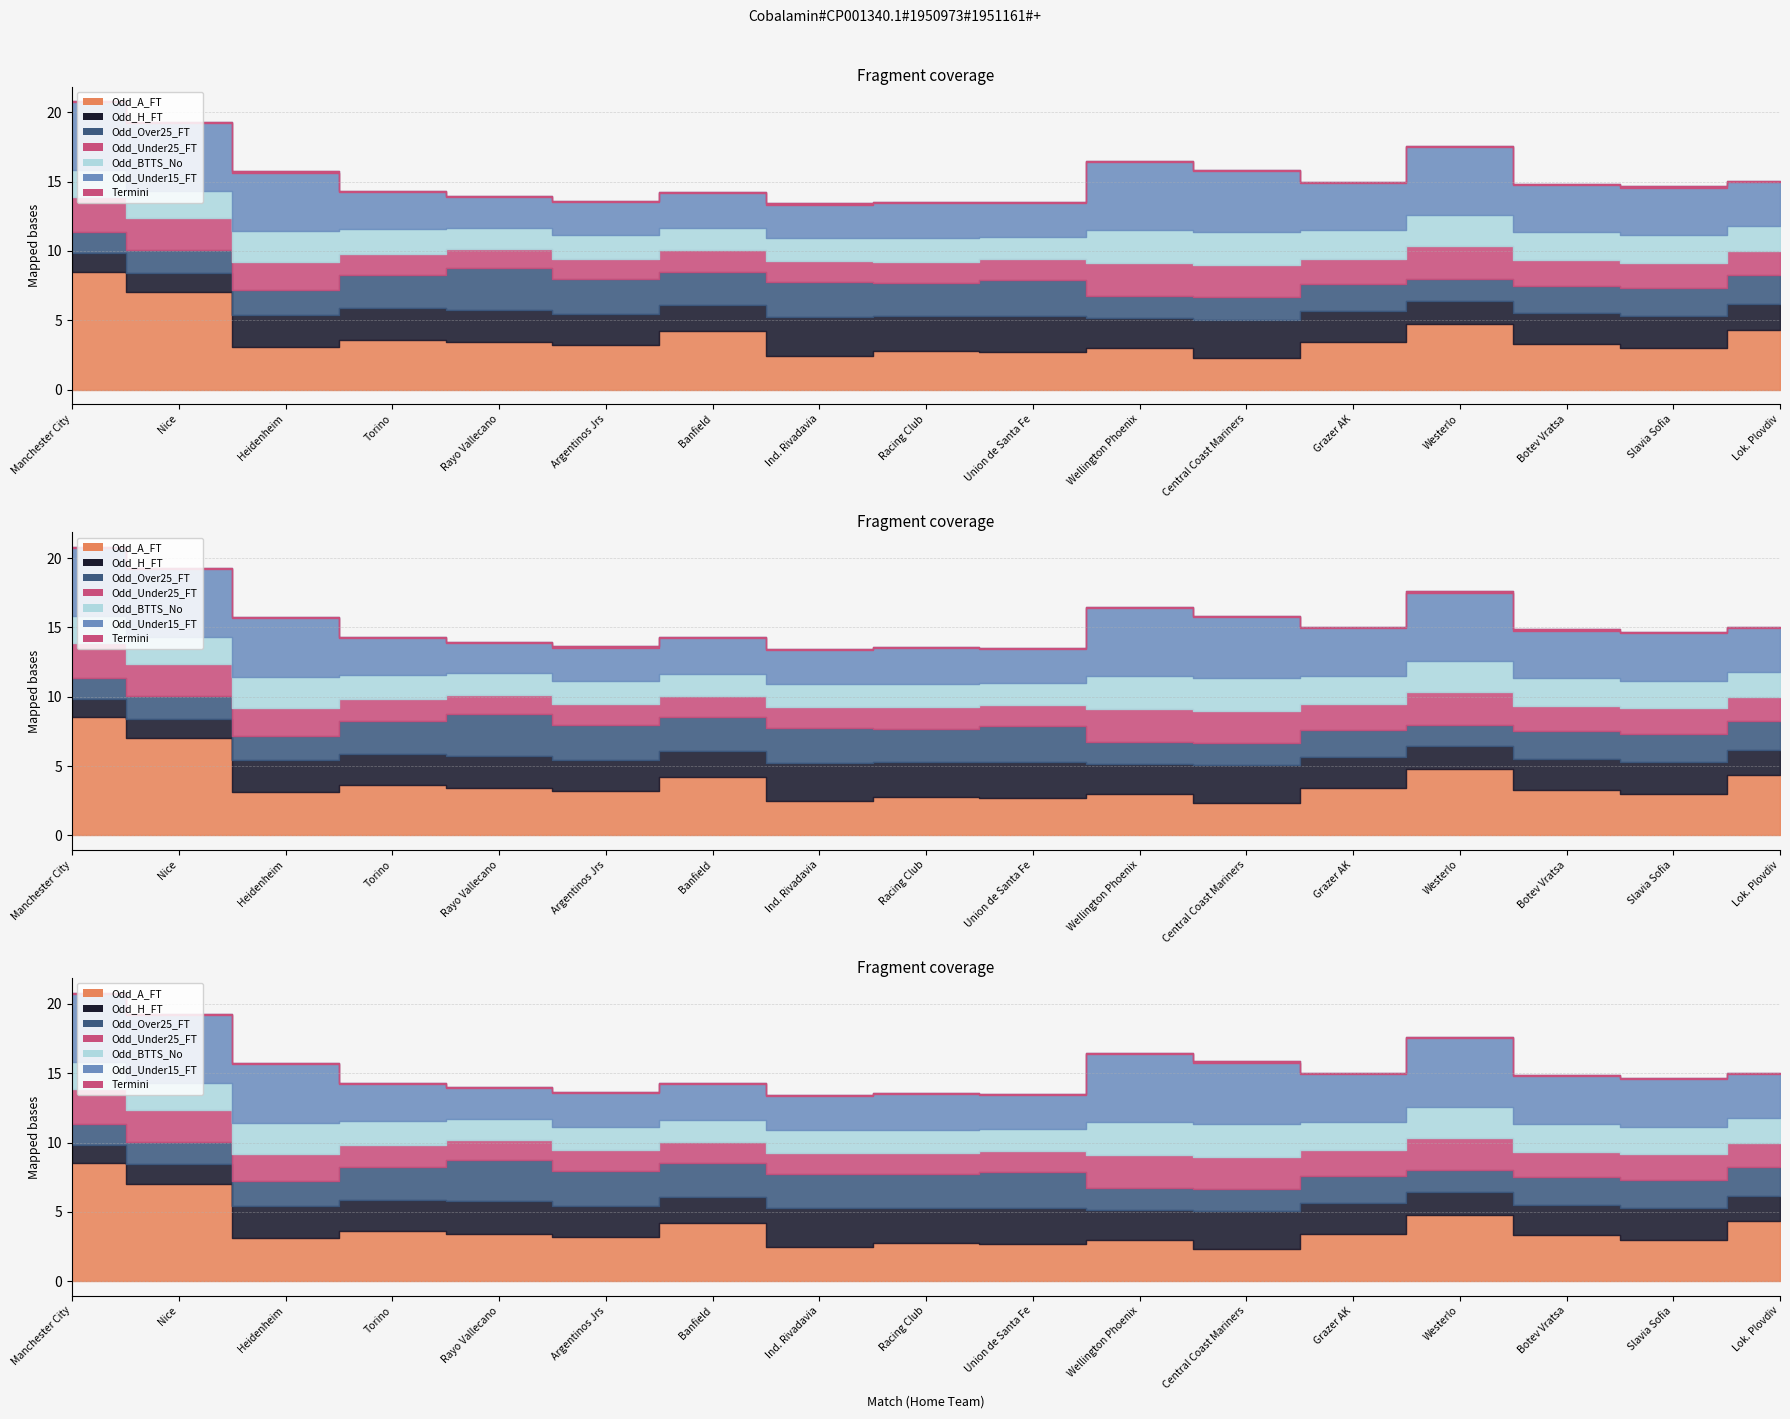

What position from the right is Slavia Sofia?

2